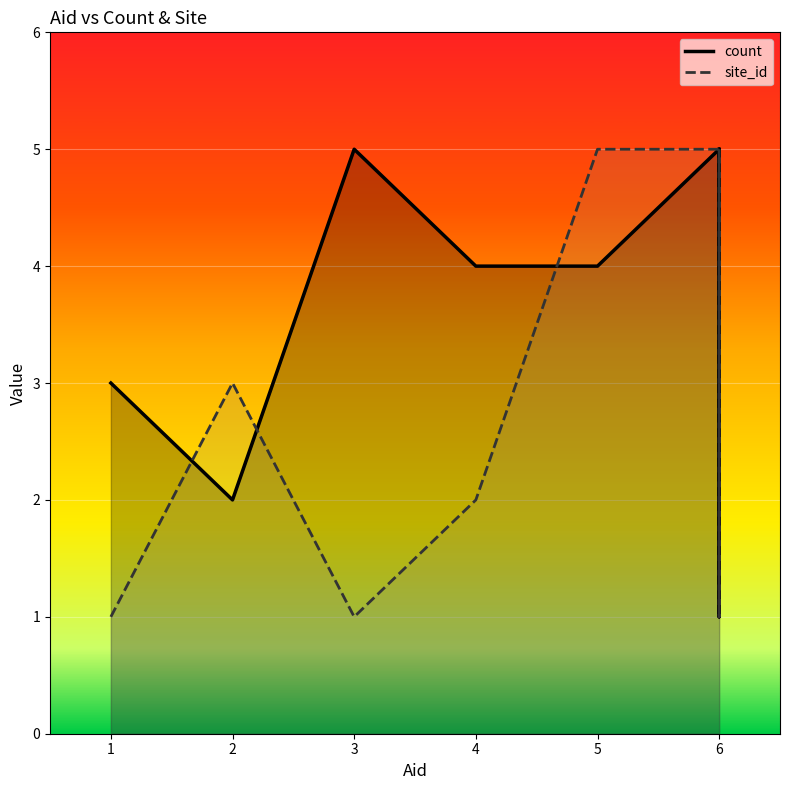

Is it true that site_id equals 1 at 1?

True